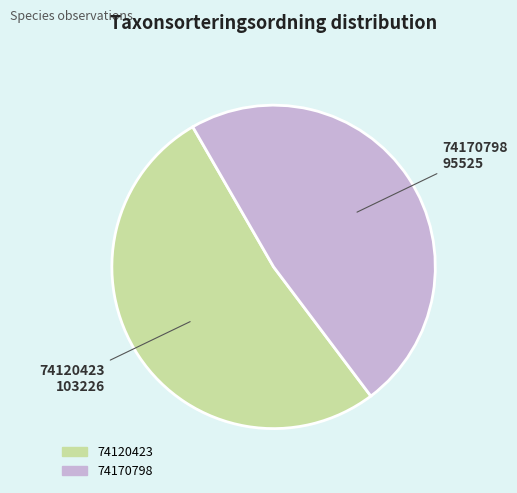

The 74120423 slice represents 52% of the pie. True or false?

True